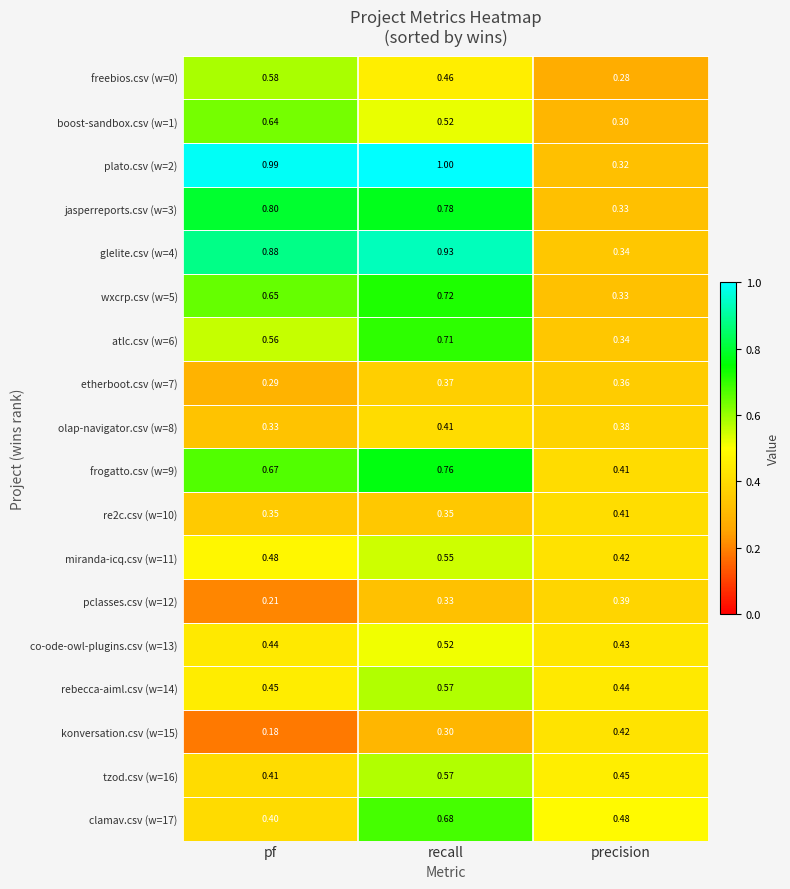

Where is frogatto.csv (w=9) nearest to the value 0?

precision